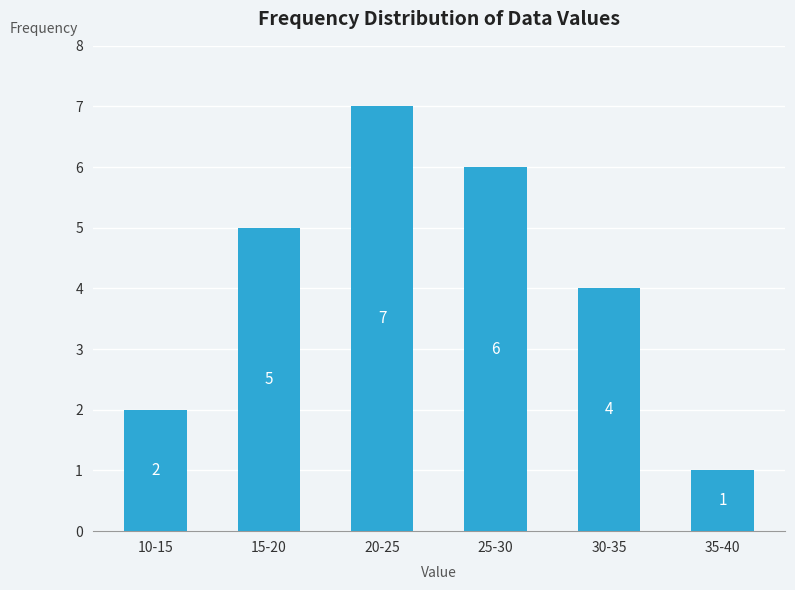

Reading left to right, list all the values displayed in this chart.

10-15=2	15-20=5	20-25=7	25-30=6	30-35=4	35-40=1